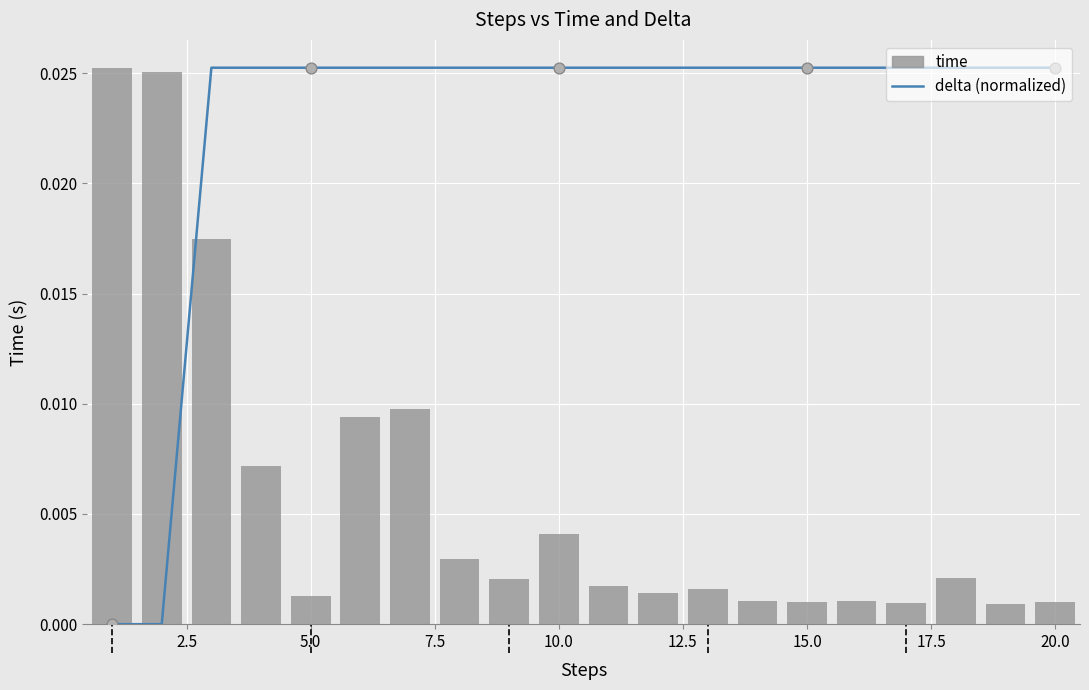

Which series has the largest Y range (max minus min)?

delta